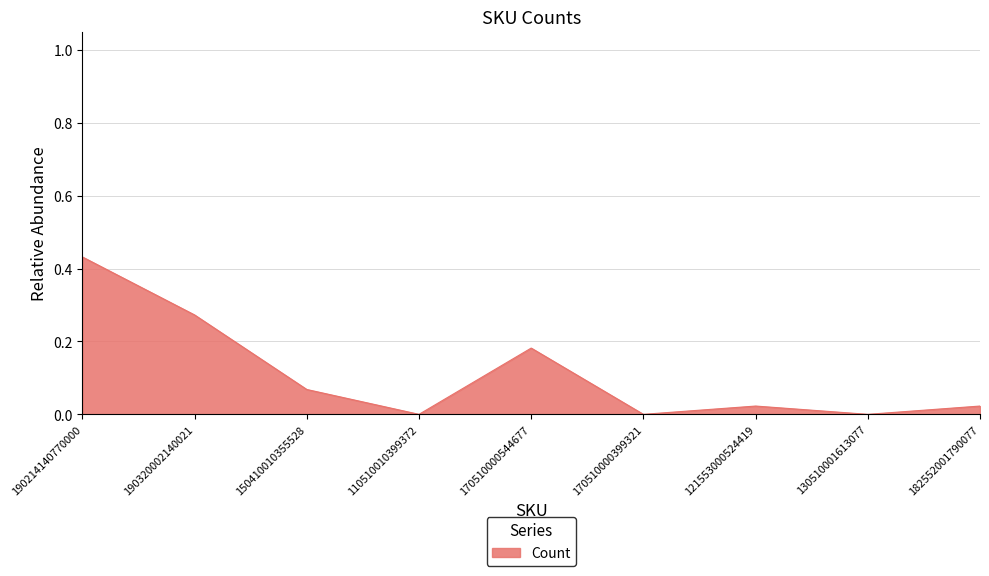

Which category has the highest value across all series?

190214140770000